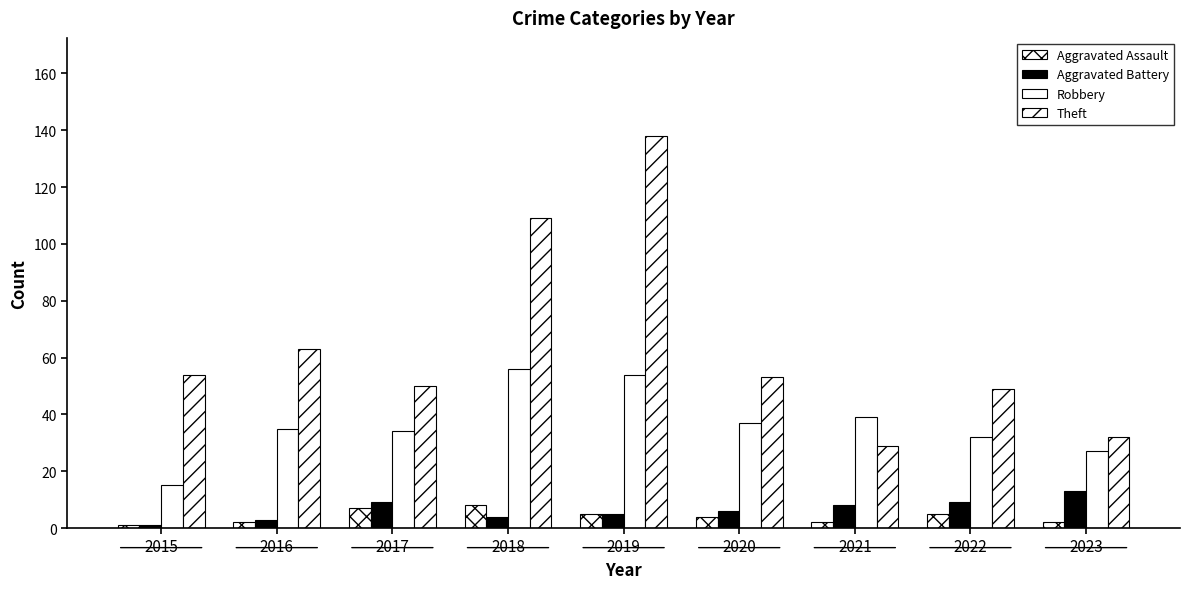

Are the bars grouped side by side (vs. stacked)?

Yes